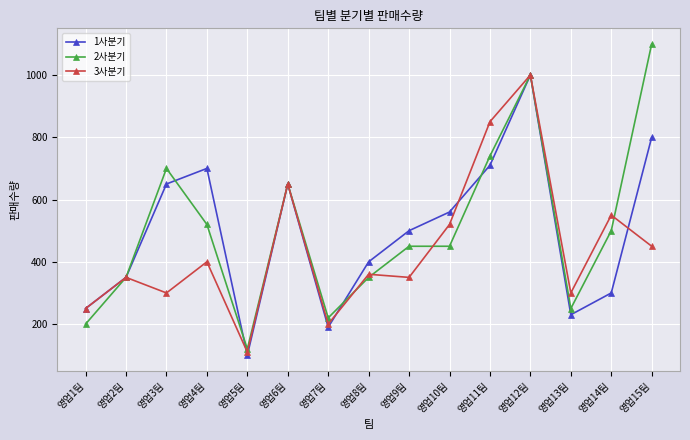

Which series has the largest range (max minus min)?

2사분기